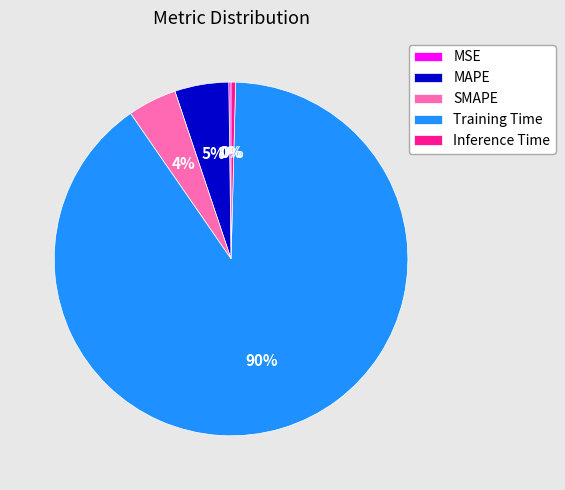

Does Training Time account for over 50% of the chart?

Yes